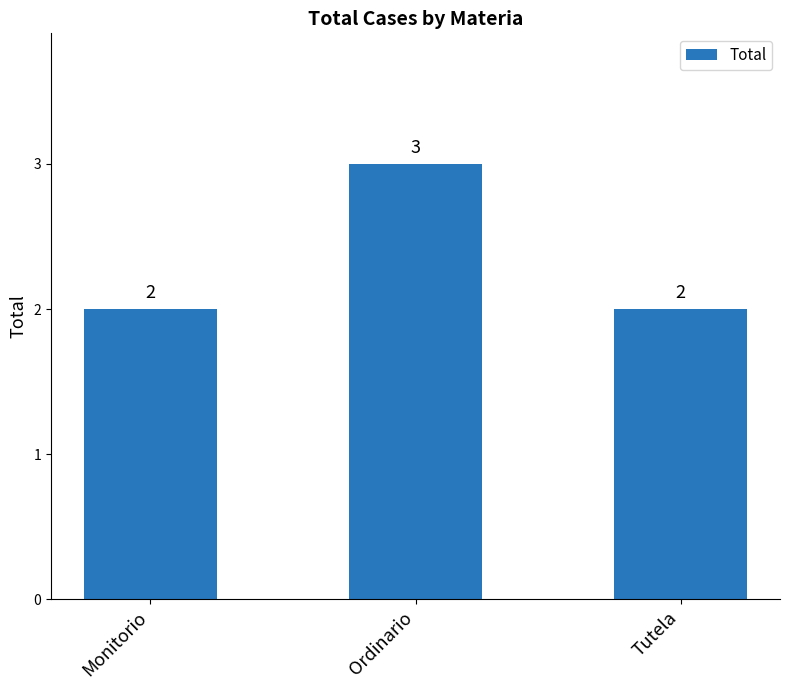

Reading right to left, list all the values displayed in this chart.

2	3	2